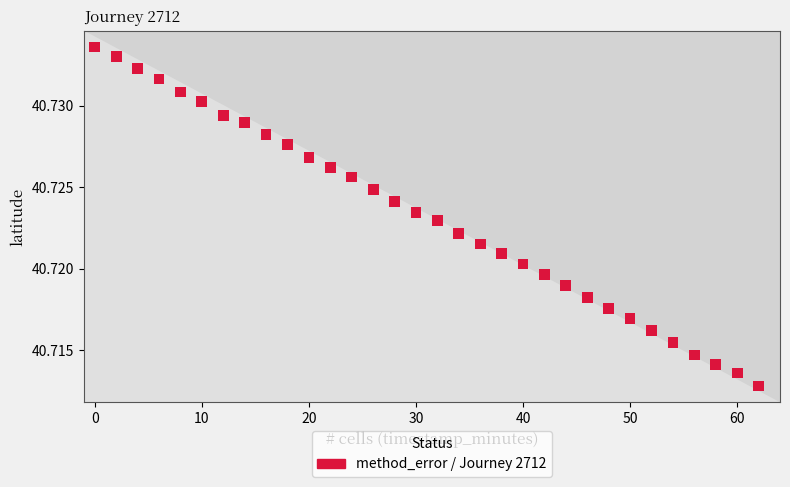

What is the range of X values (max minus min)?

62.0